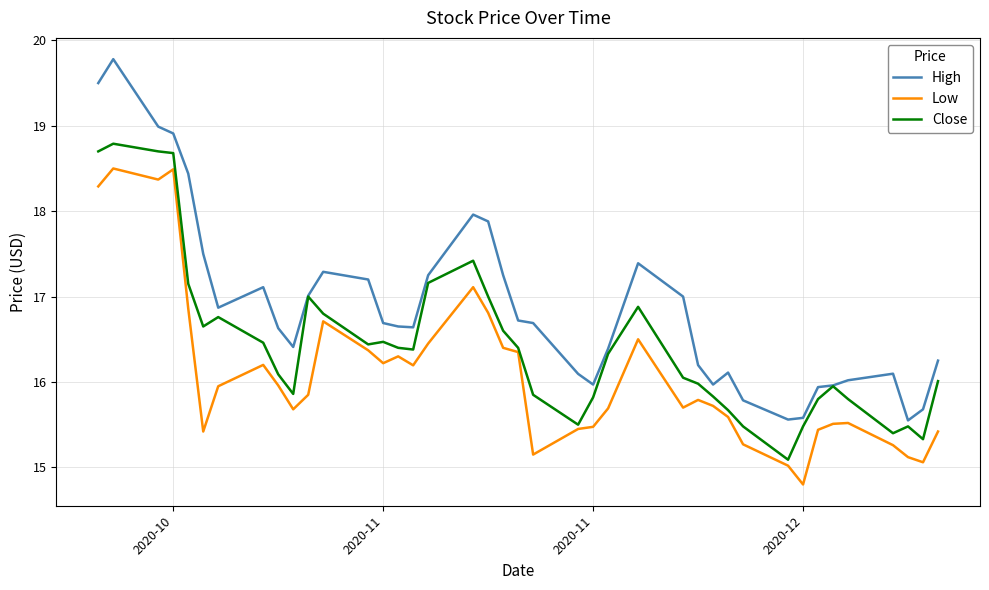

Which series has the widest spread of values?

High